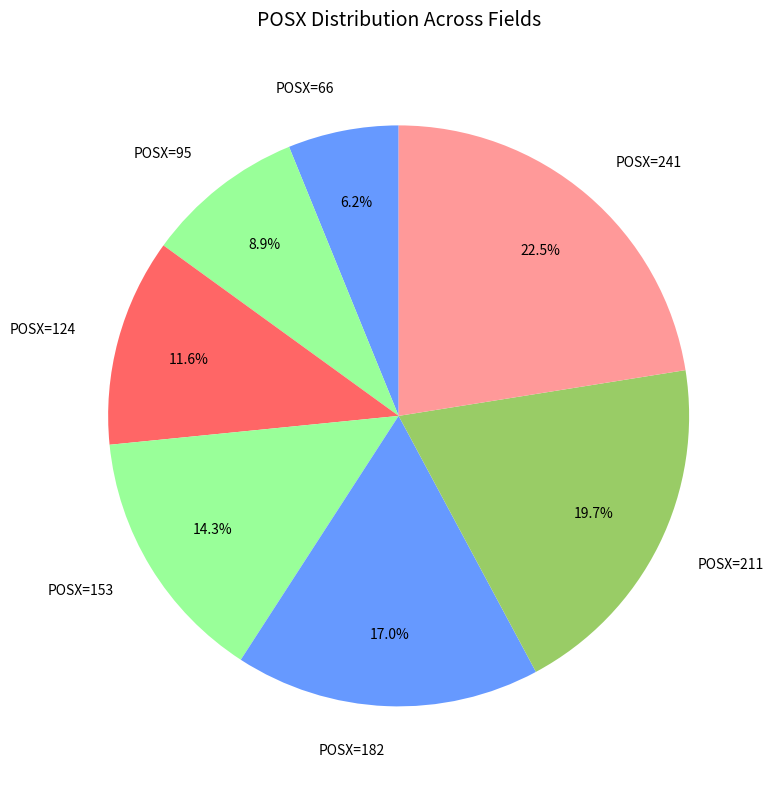

How much of the chart is everything except POSX=95?

91.1%